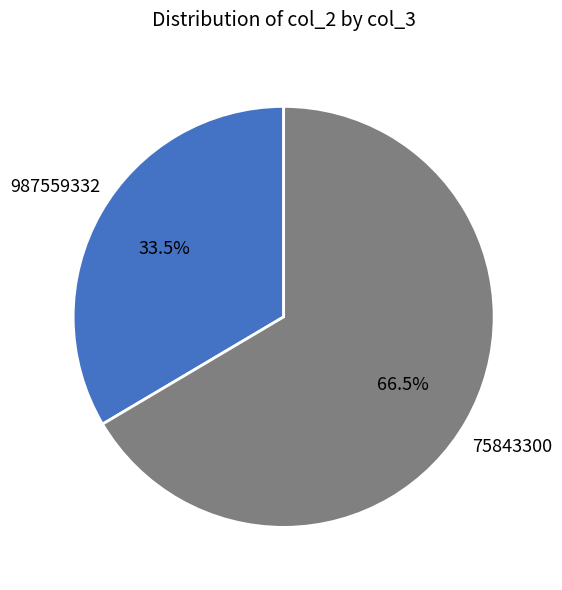

How many slices are in this pie chart?

2